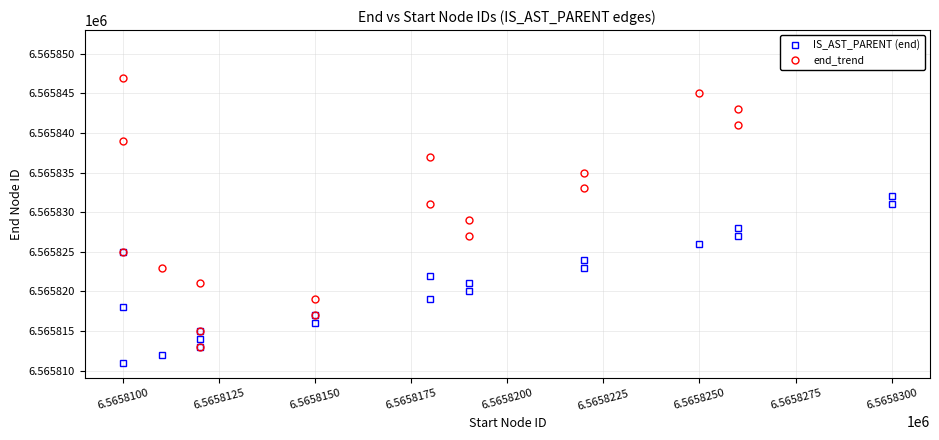

The end_trend series shows 3420801 at 12. True or false?

False